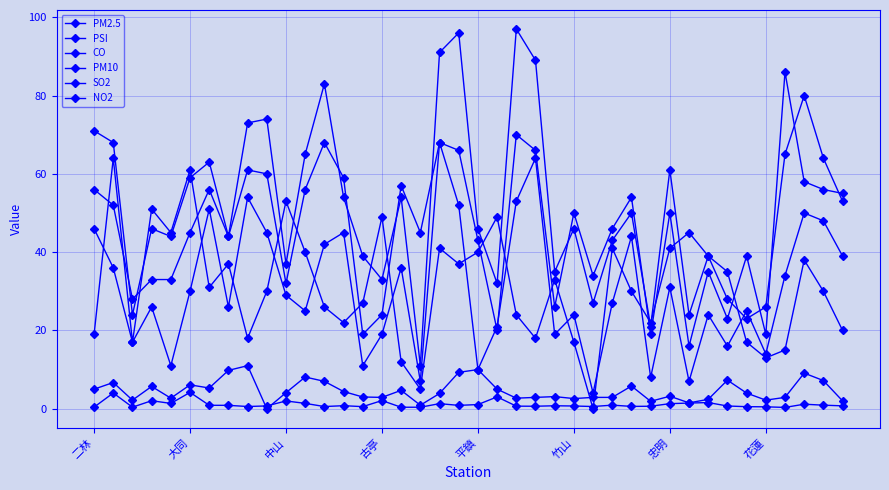

True or false: PSI has more than 0 interior local peaks.

True